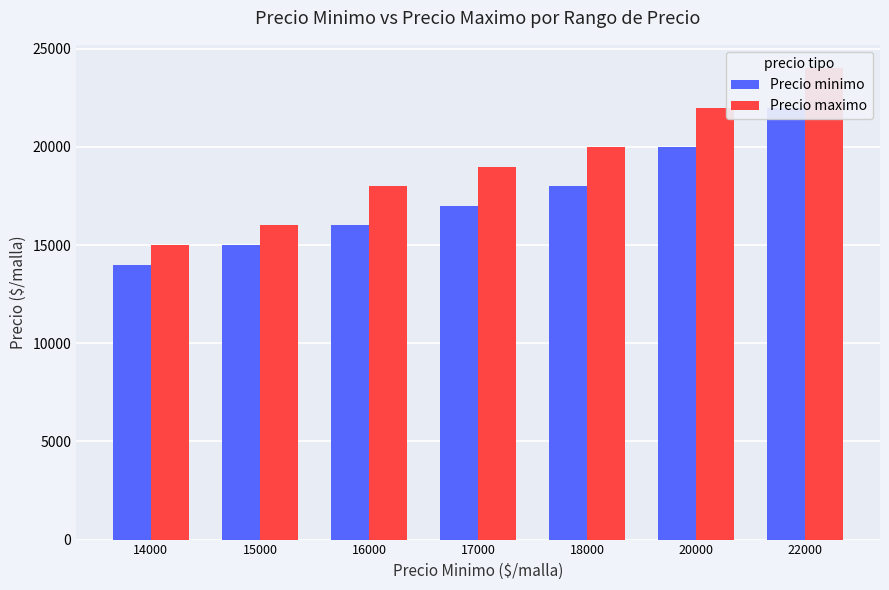

Where is Precio minimo nearest to the value 18000?

18000